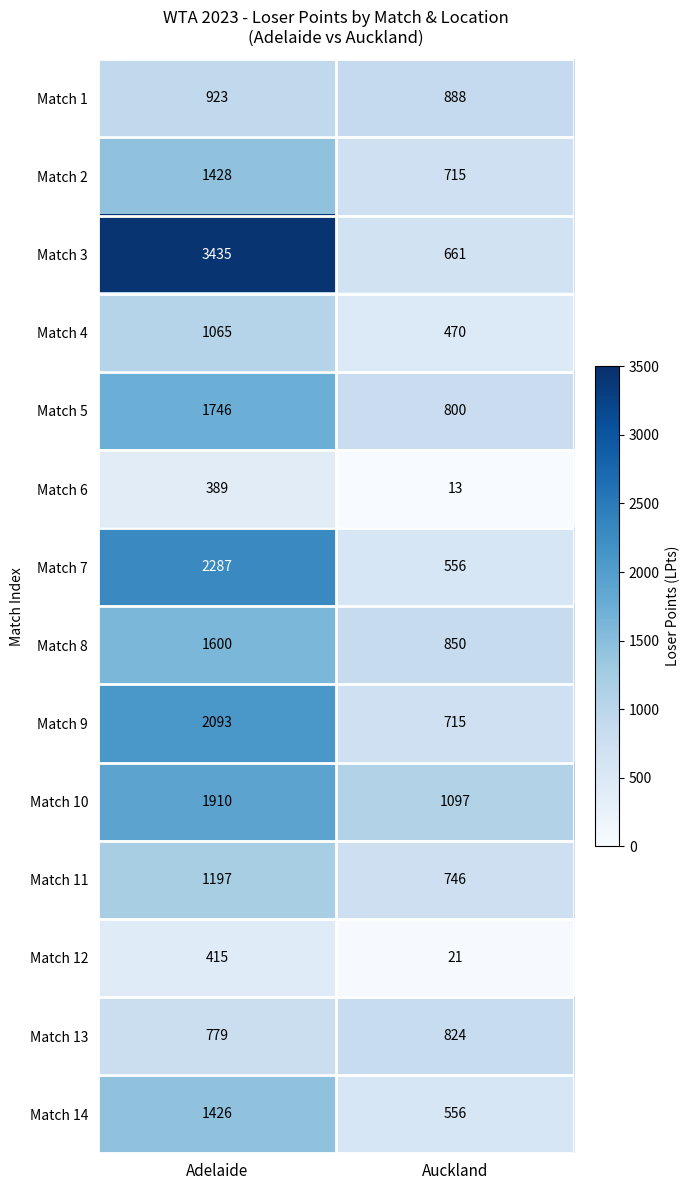

Which category has the highest value in the Match 5 series?

Adelaide